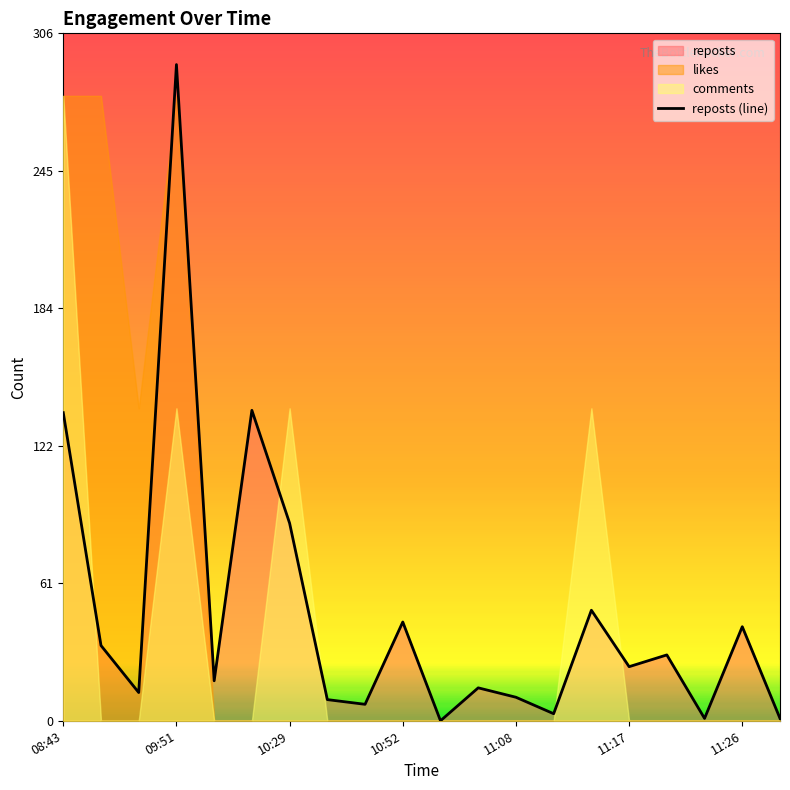

The reposts (line) series shows 292.9 at 09:51. True or false?

True